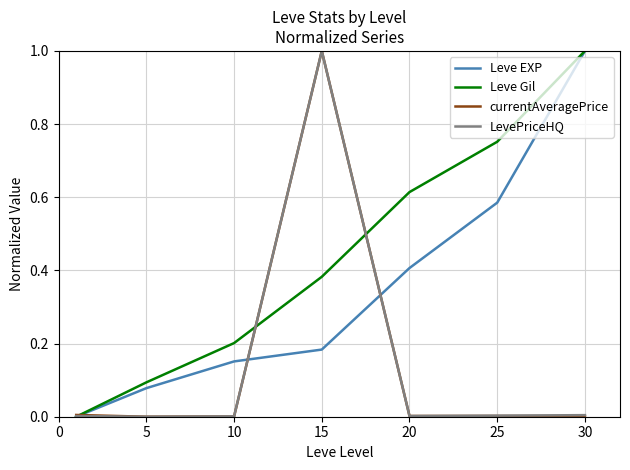

Which series has the largest total across all categories?

Leve Gil